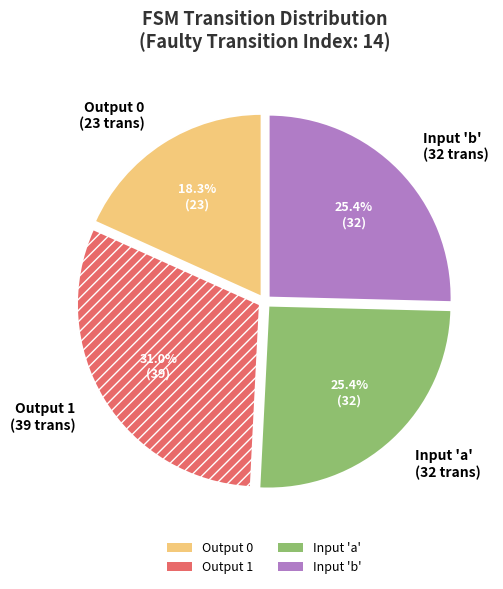

What is the largest slice in the pie chart?

Output 1 (39 trans)